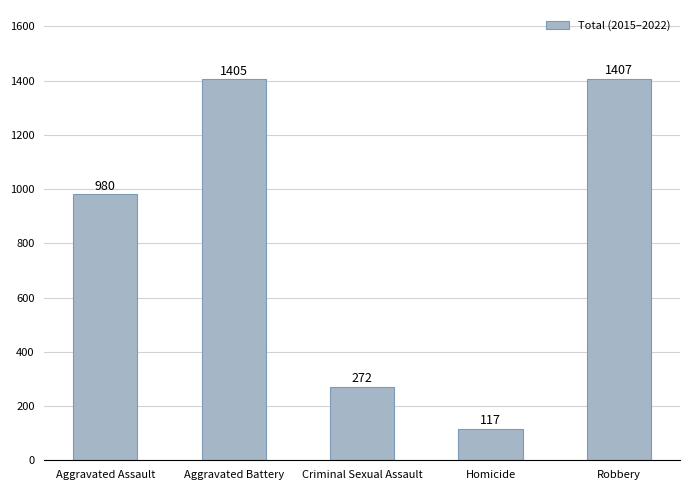

Reading right to left, transcribe all the data shown in this chart.

1407	117	272	1405	980